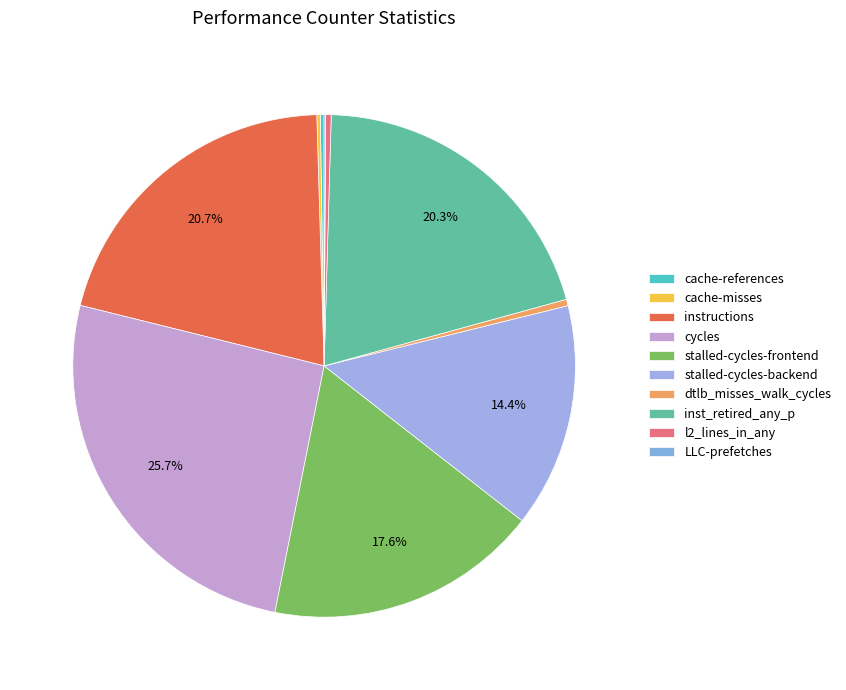

How many slices are in this pie chart?

10